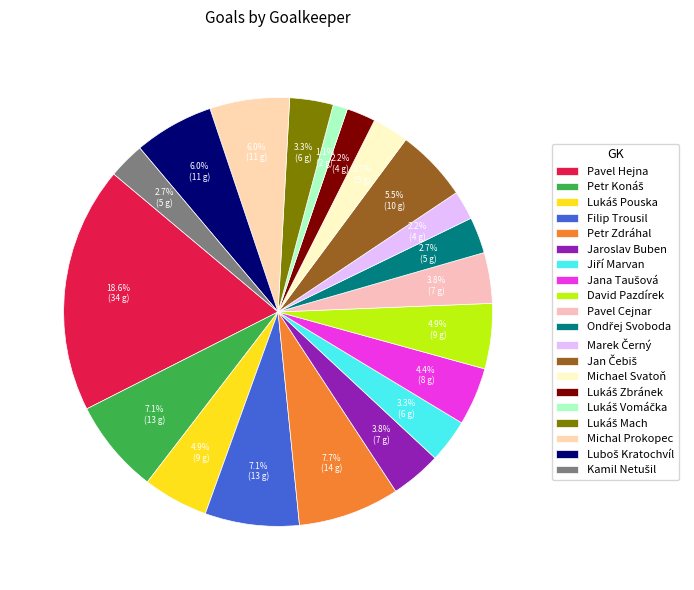

What is the change in value from Michael Svatoň to Lukáš Vomáčka?

-3